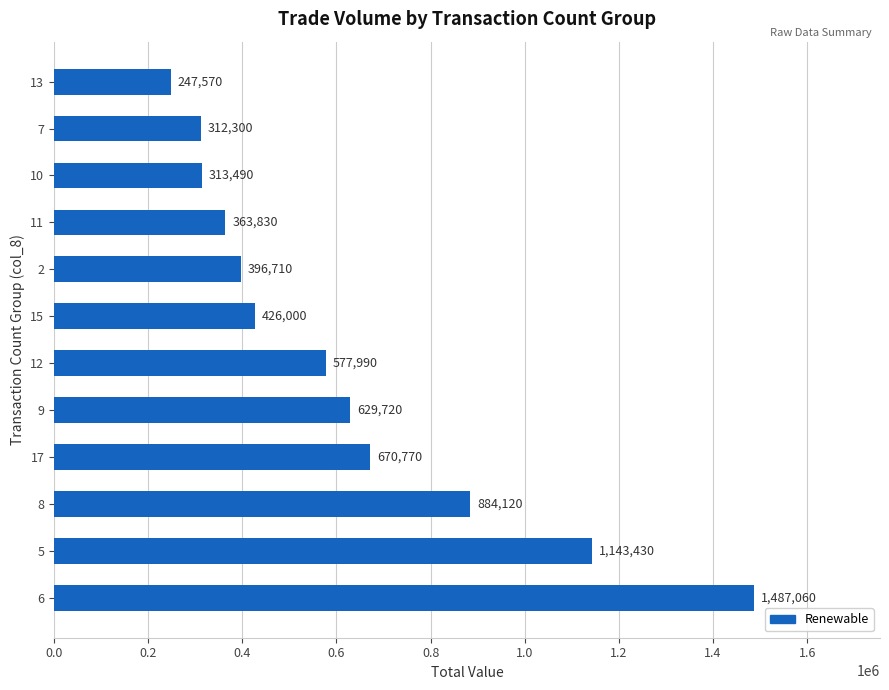

Reading bottom to top, extract all data points from this chart.

6=1487060	5=1143430	8=884120	17=670770	9=629720	12=577990	15=426000	2=396710	11=363830	10=313490	7=312300	13=247570